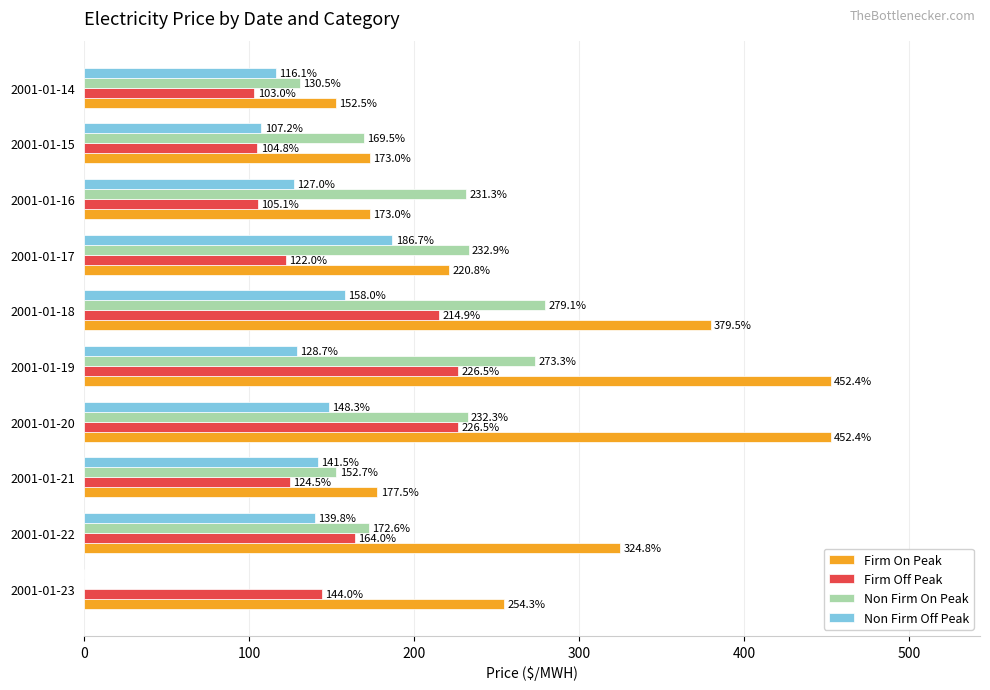

Is it true that Firm On Peak equals 259.6 at 2001-01-14?

False